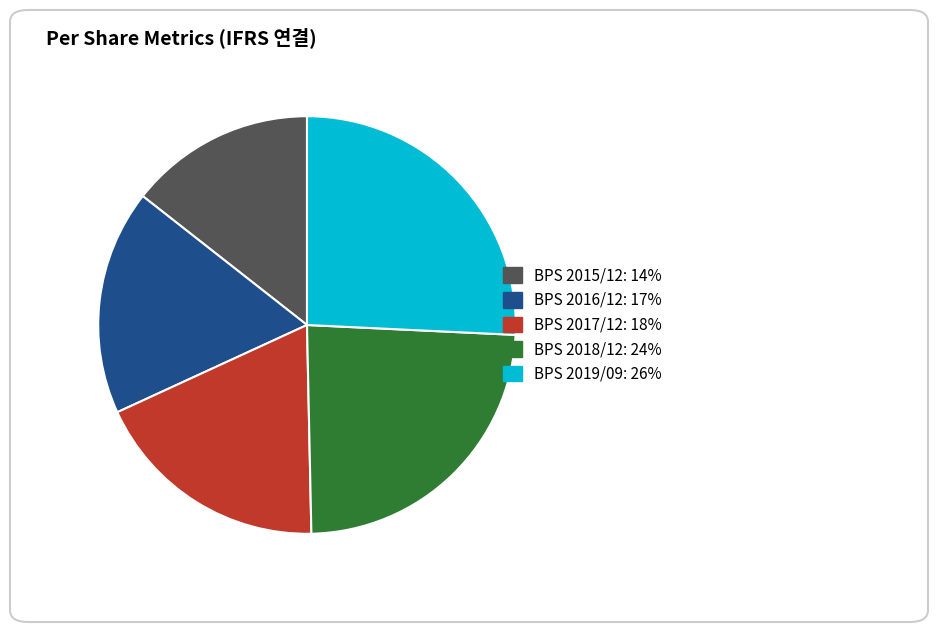

Is there a majority slice in this chart?

No